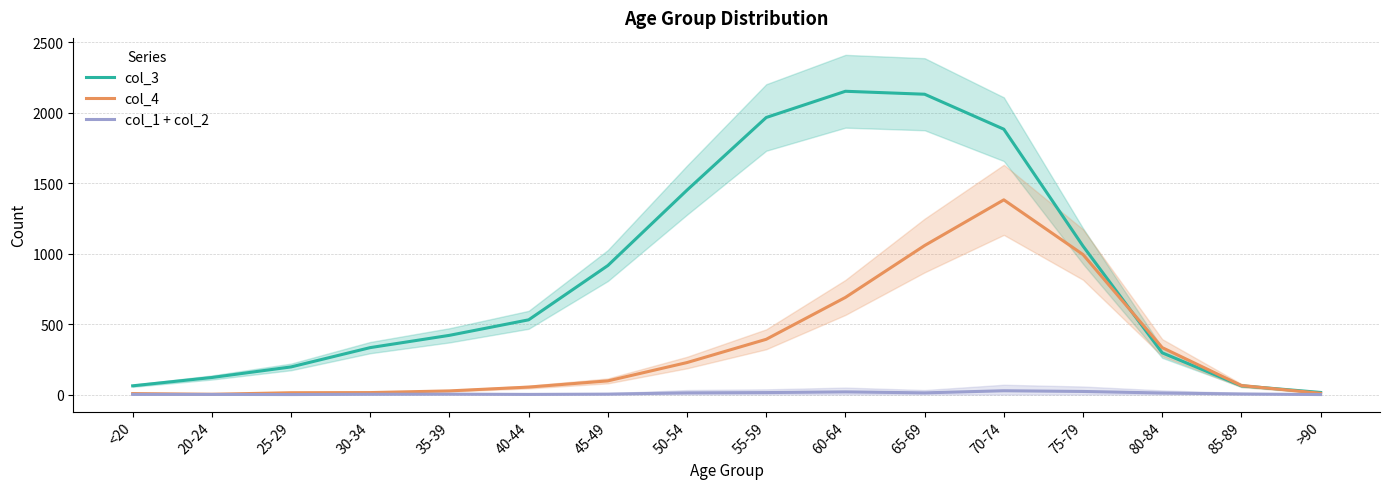

True or false: col_1 + col_2 and col_3 cross at least once.

False